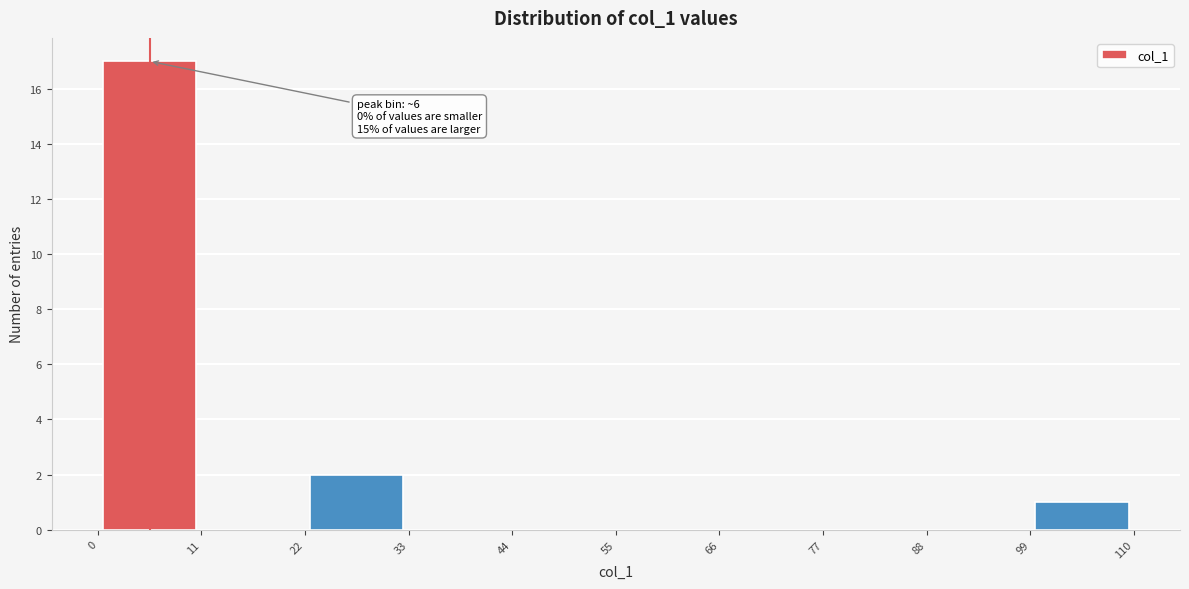

Over which range of the x-axis is the bar tallest?

0 to 11